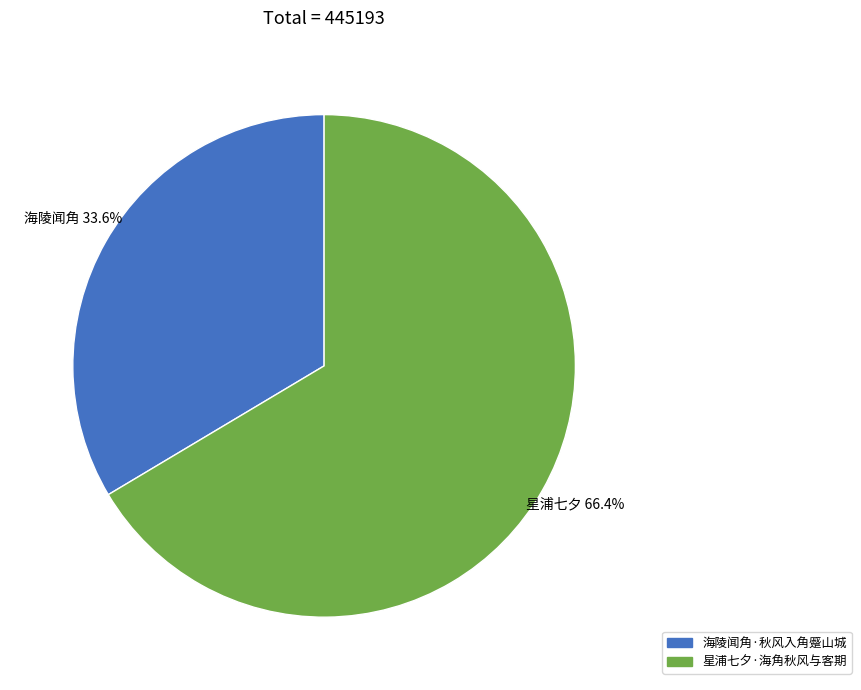

How many segments does this pie chart have?

2